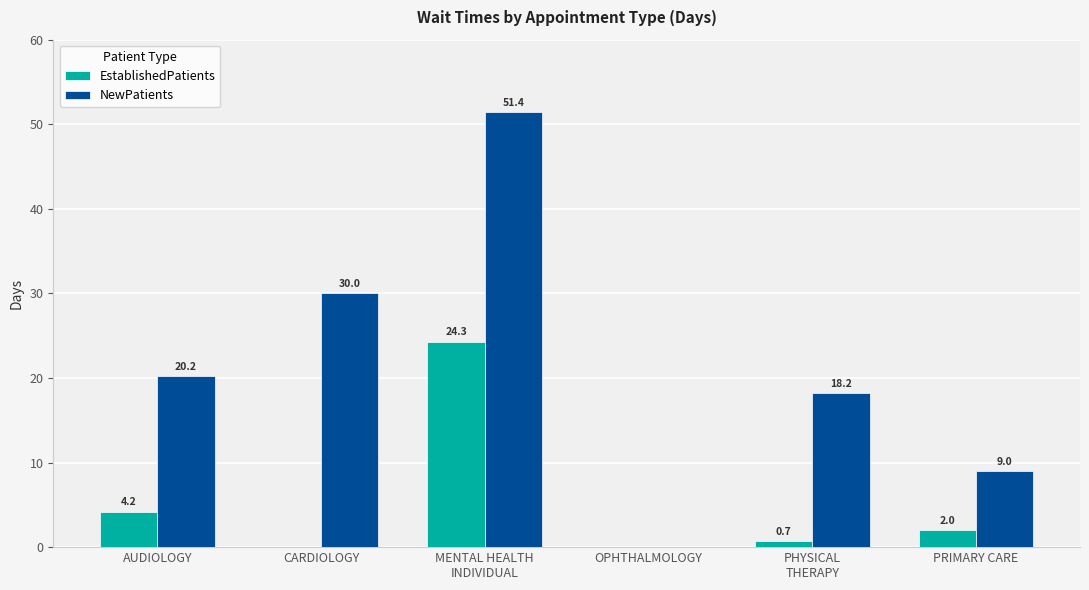

What is the sum of all EstablishedPatients values?

31.2